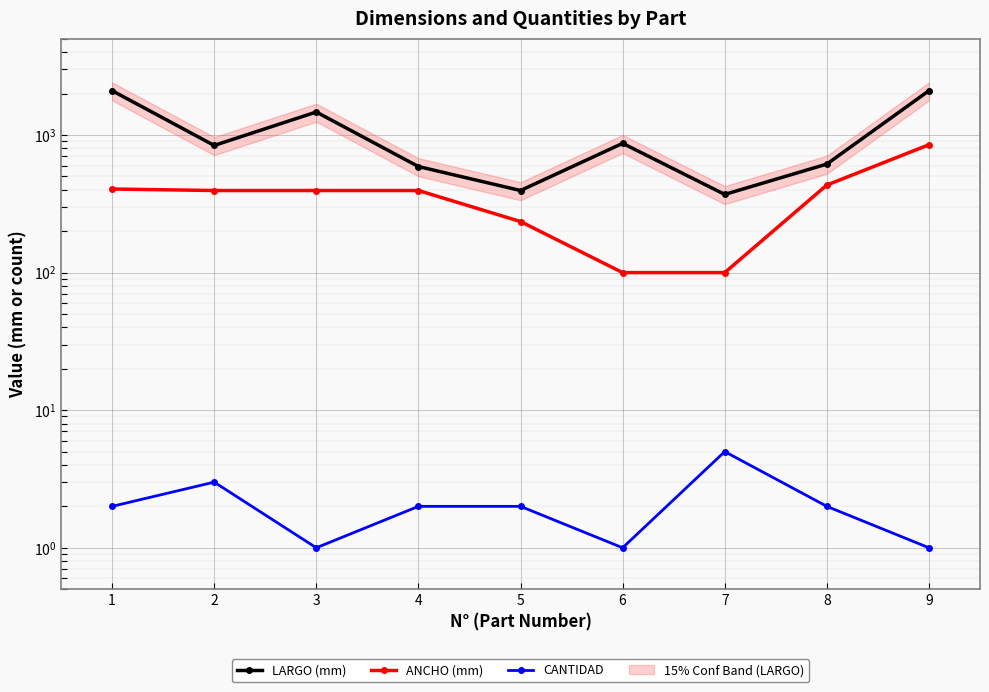

Reading left to right, list all the values displayed in this chart.

LARGO (mm): 2100	840	1470	590	395	870	370	615	2100
ANCHO (mm): 405	395	395	395	235	100	100	433	850
CANTIDAD: 2	3	1	2	2	1	5	2	1